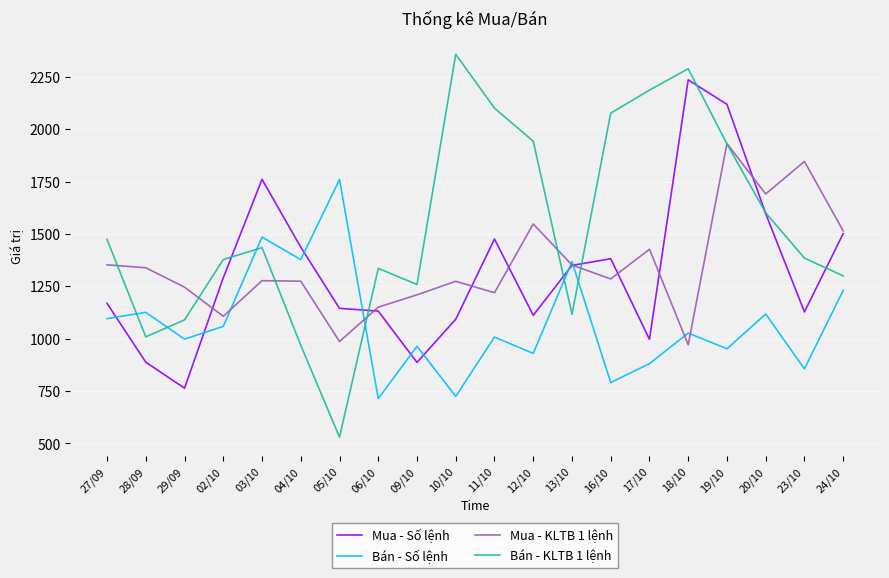

The value of Mua - Số lệnh at 17/10 is 997.0. True or false?

True